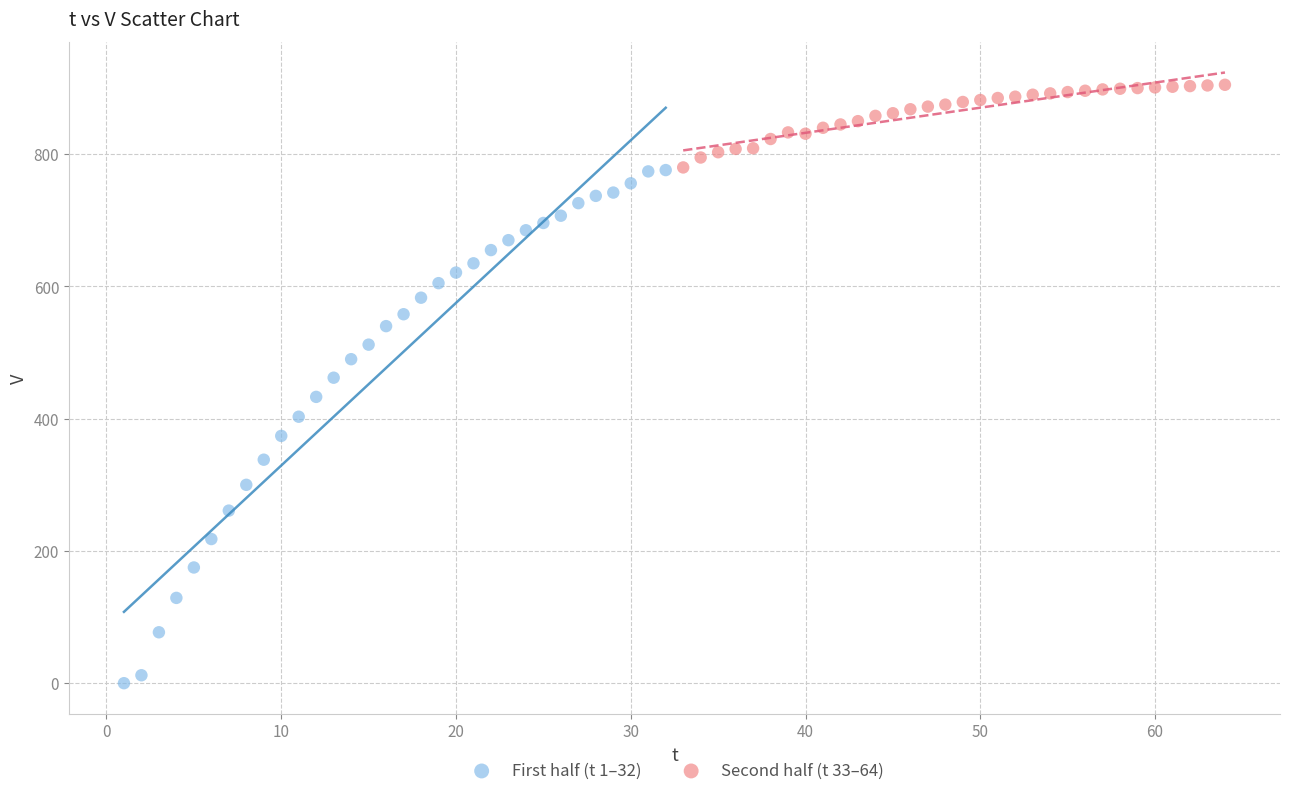

What are all the series names shown in the legend?

First half (t 1–32), Second half (t 33–64)